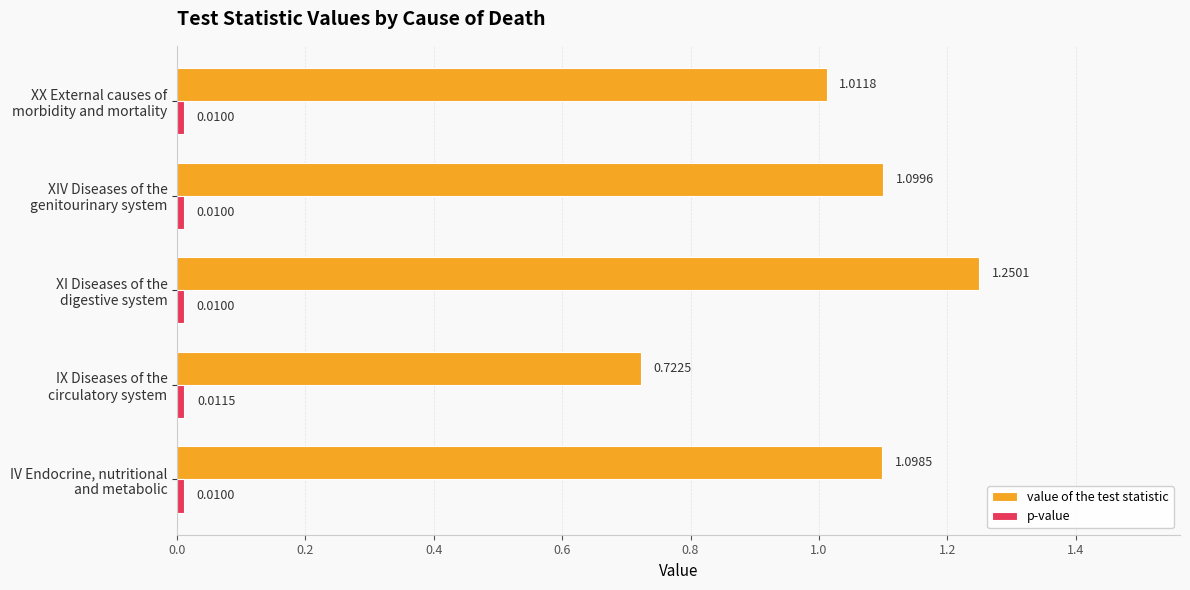

Which category has the highest value across all series?

XI Diseases of the
digestive system